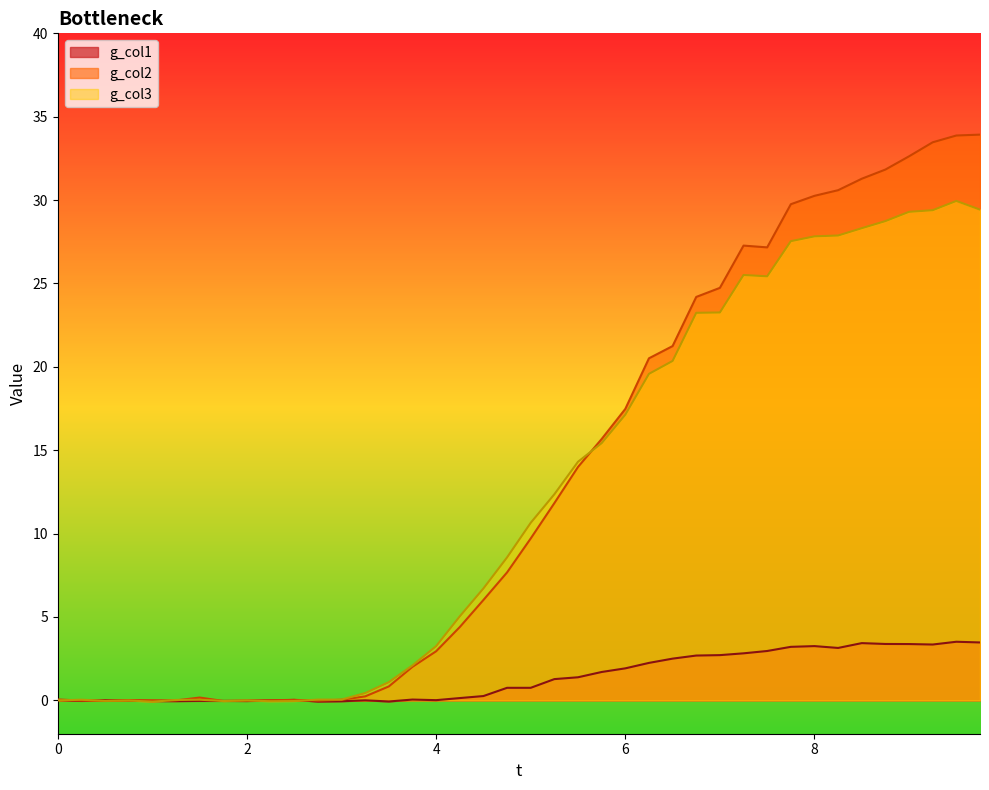

True or false: g_col2 has a value of 33.9 at 9.5.

True